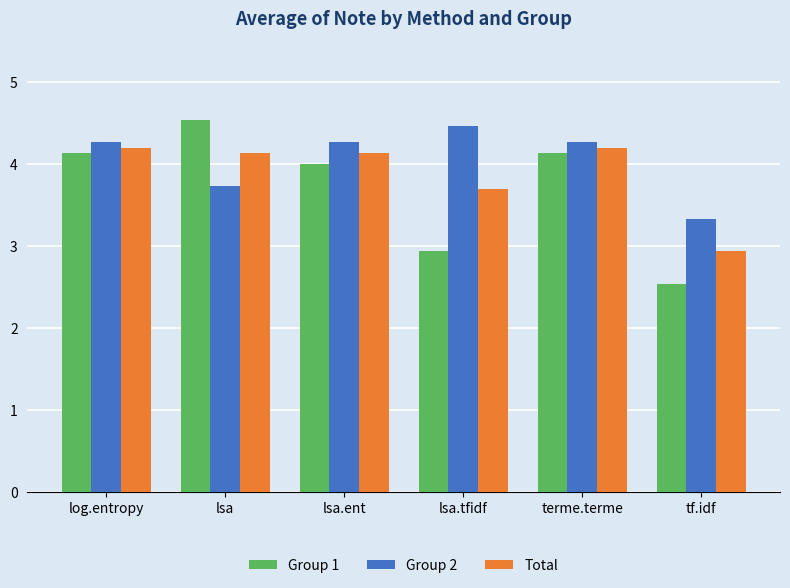

Which series changed the most between log.entropy and lsa.ent?

Group 1